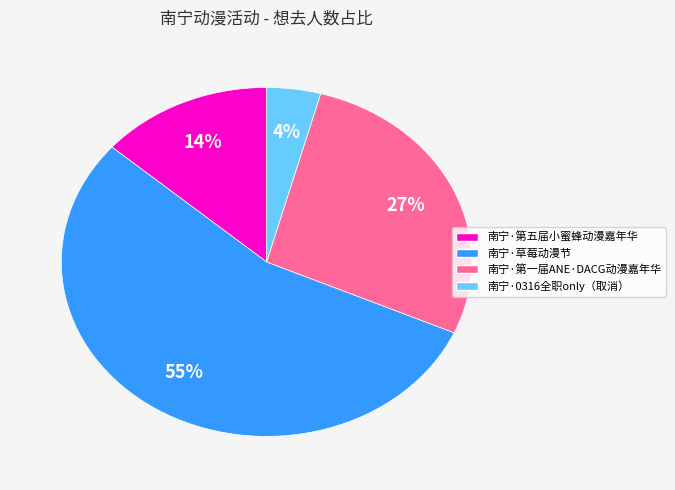

What percentage is the 南宁·草莓动漫节 slice, to the nearest percent?

55%